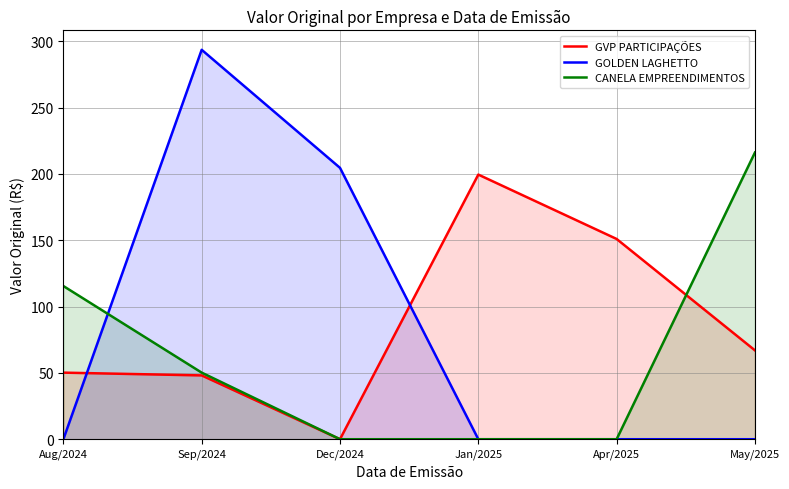

Reading left to right, transcribe all the data shown in this chart.

GVP PARTICIPAÇÕES: Aug/2024=50.2	Sep/2024=48.1	Dec/2024=0.0	Jan/2025=199.5	Apr/2025=151.0	May/2025=67.0
GOLDEN LAGHETTO: Aug/2024=0.0	Sep/2024=293.6	Dec/2024=204.6	Jan/2025=0.0	Apr/2025=0.0	May/2025=0.0
CANELA EMPREENDIMENTOS: Aug/2024=115.5	Sep/2024=50.2	Dec/2024=0.0	Jan/2025=0.0	Apr/2025=0.0	May/2025=216.1